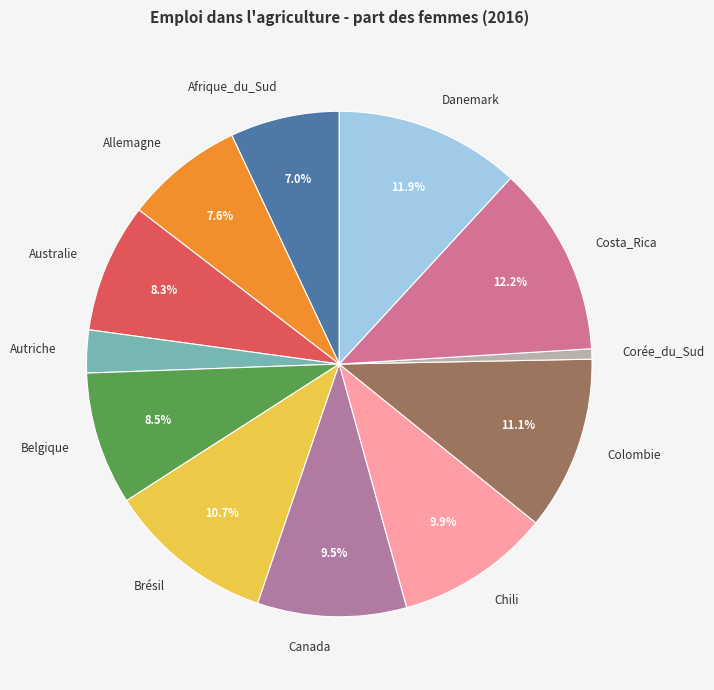

To the nearest percent, what portion does Chili represent?

10%